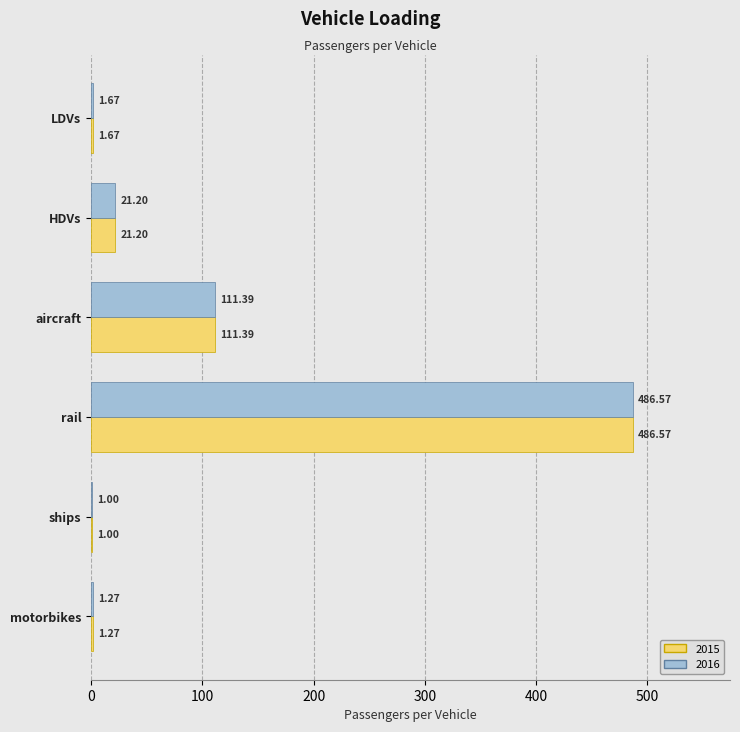

At which category is the sum across all series the highest?

rail